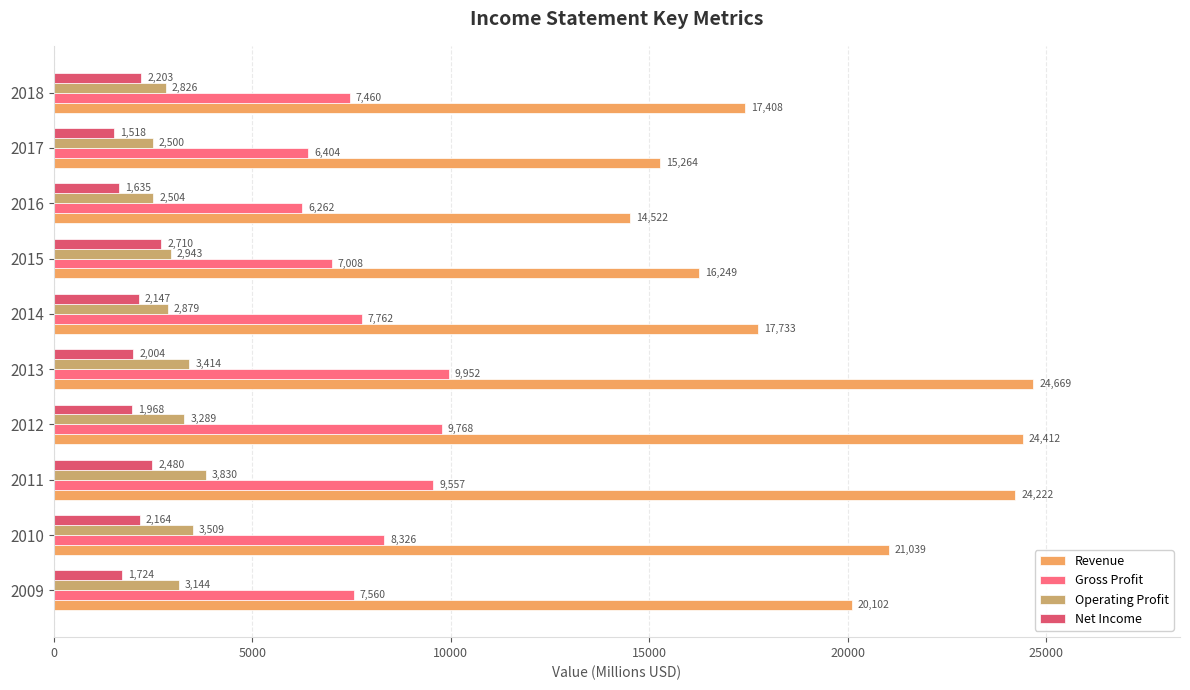

List the series in order of their peak value, highest first.

Revenue, Gross Profit, Operating Profit, Net Income